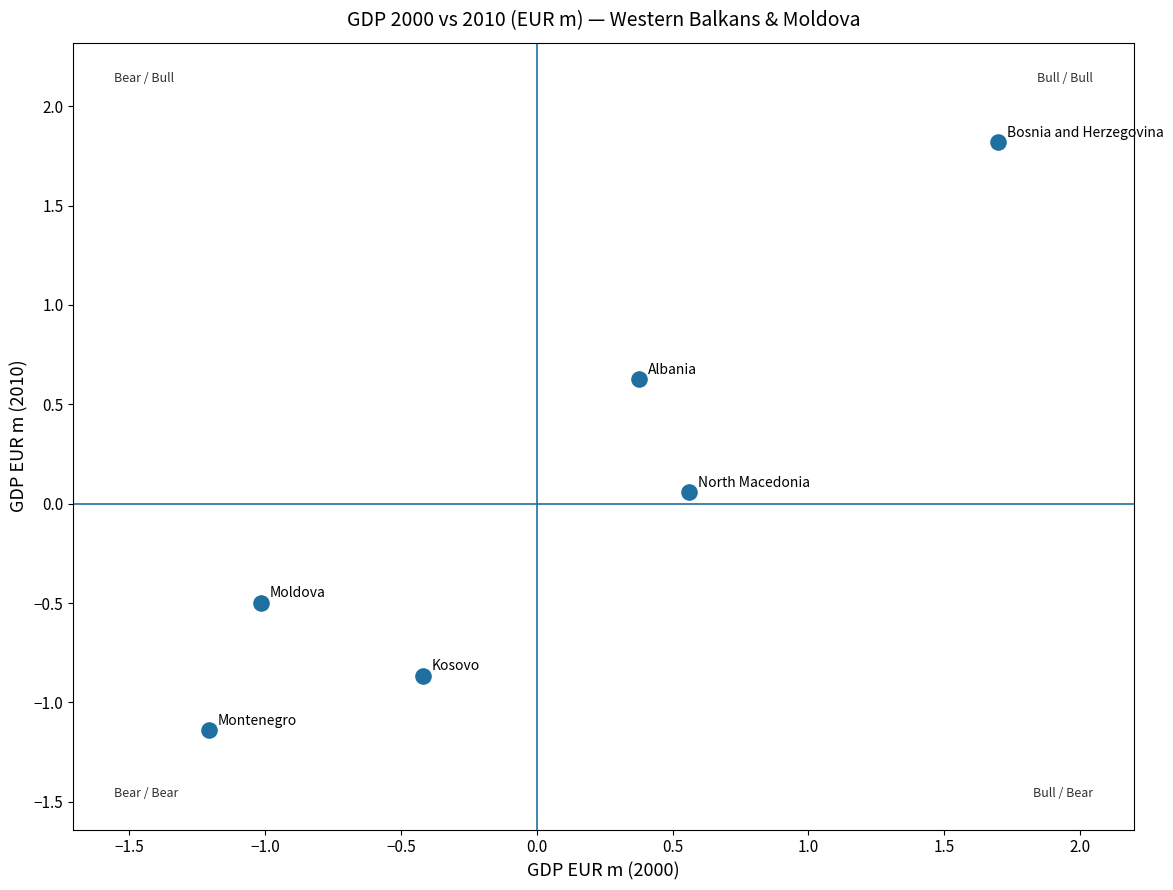

What is the range of Y values (max minus min)?

3.0